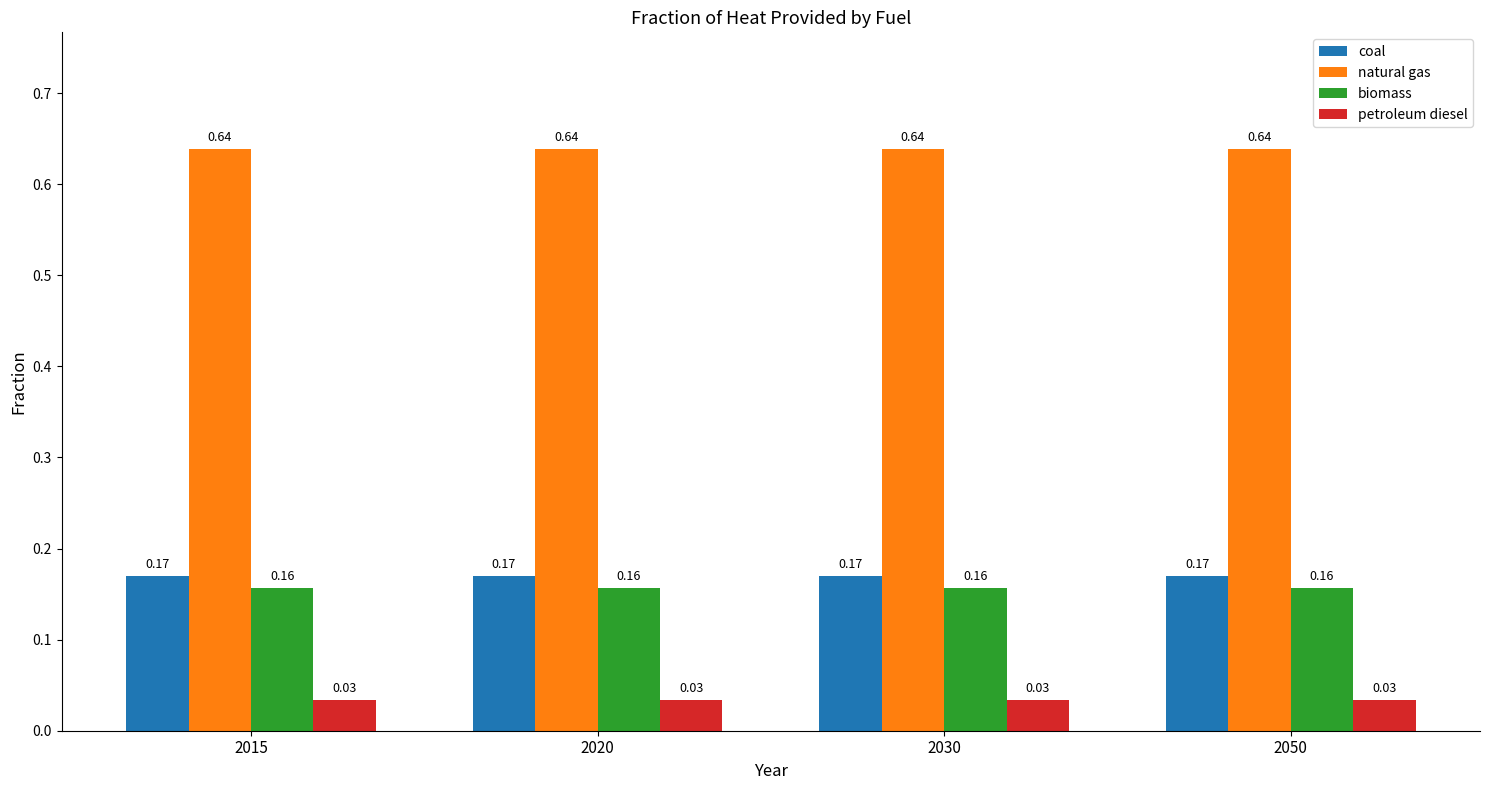

How many groups of bars are there?

4